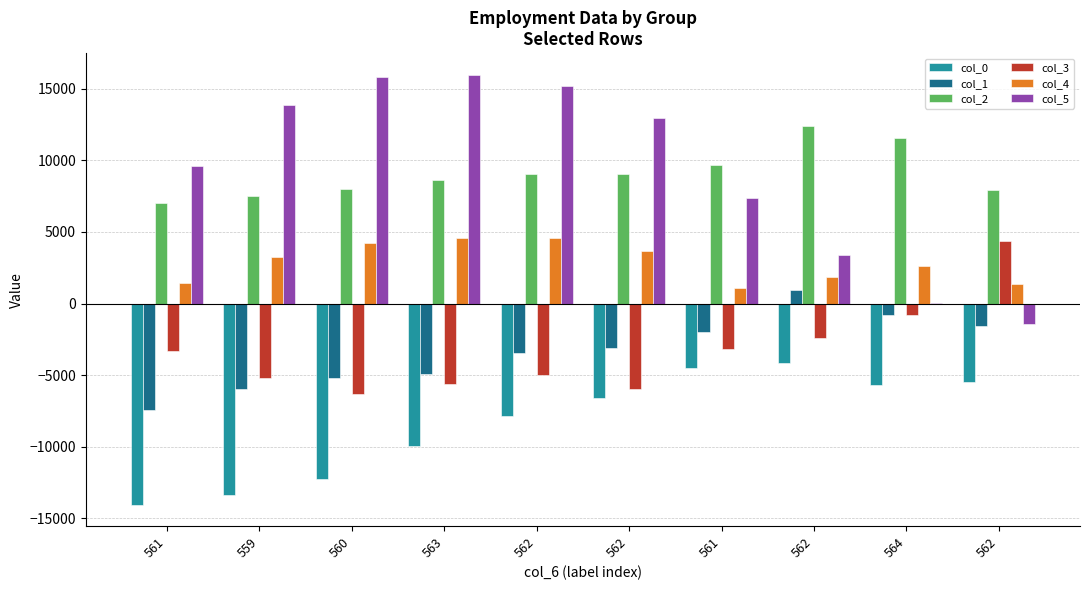

True or false: col_3 has a value of -2215 at 562.

False